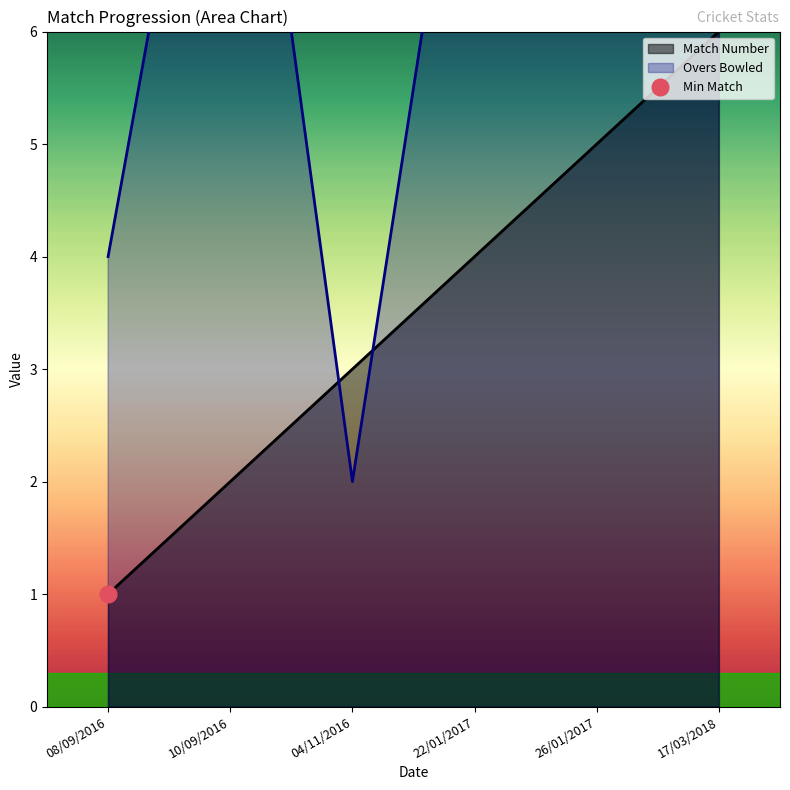

Between 04/11/2016 and 22/01/2017, which is larger?

22/01/2017